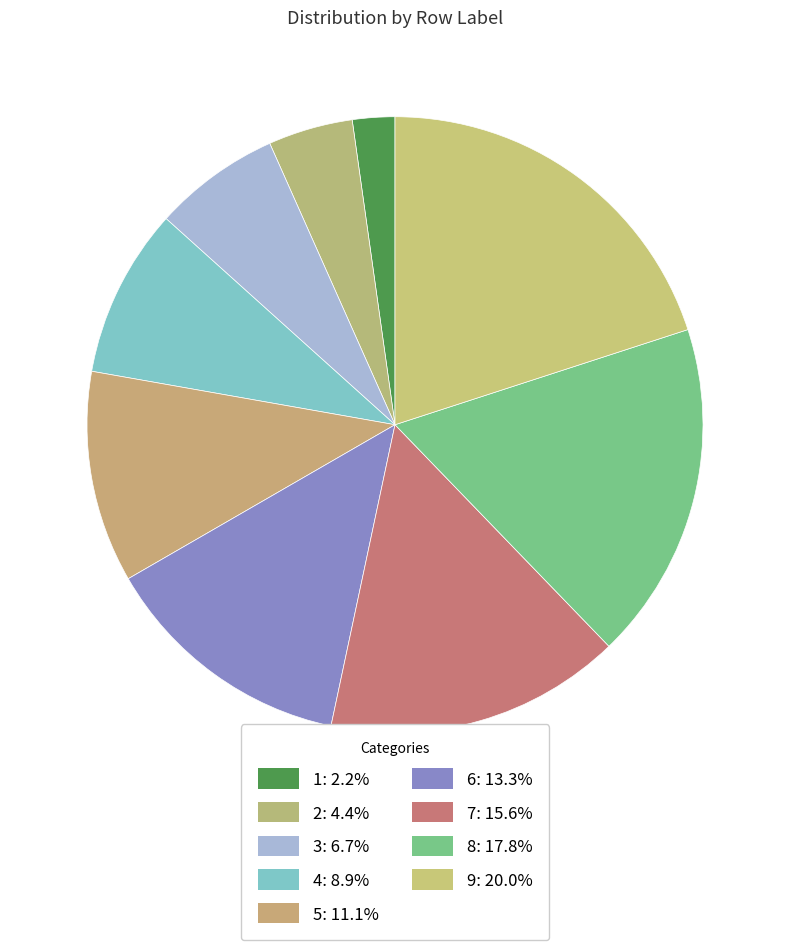

True or false: 3 accounts for 7% of the total.

True